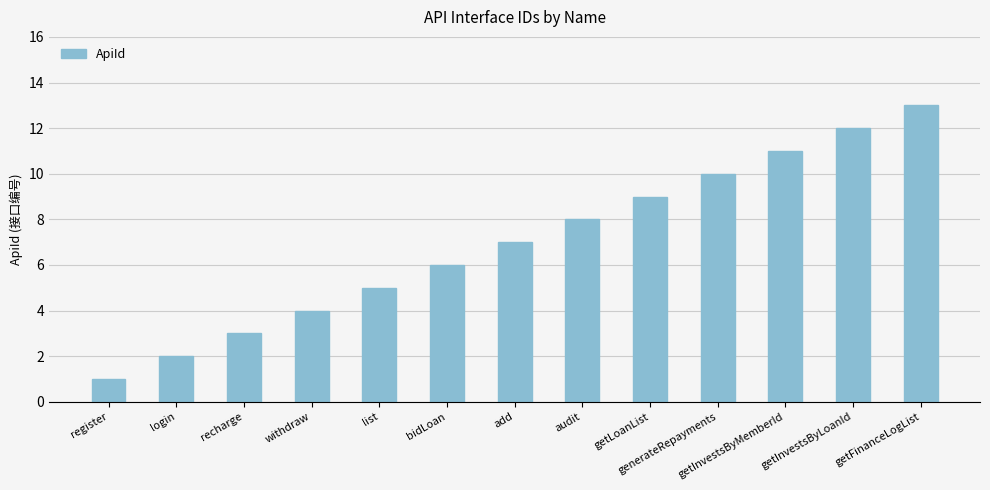

How many data points are less than 7?

6